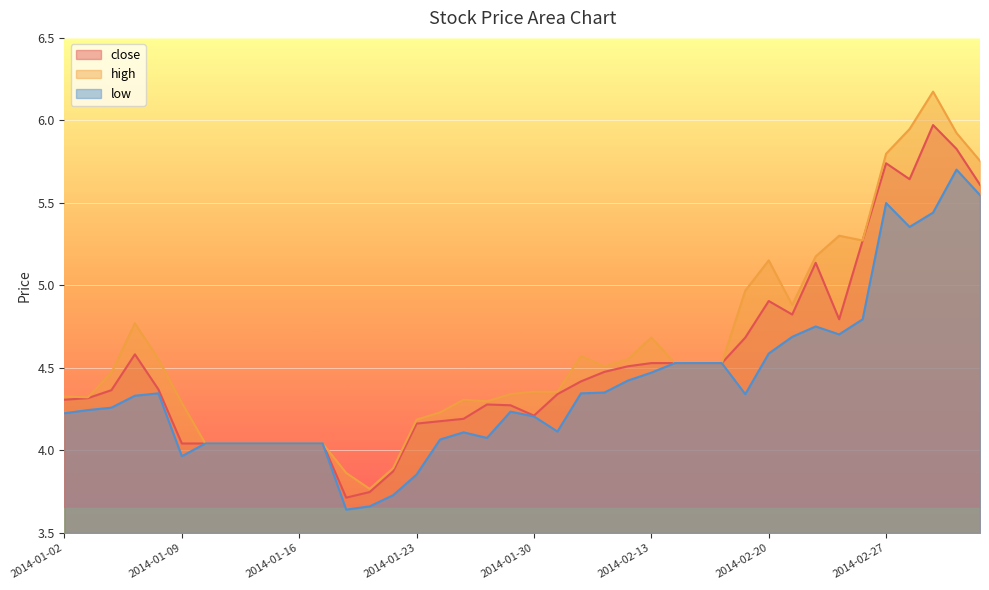

At 2014-01-29, list the series in order from smallest to largest.

low, close, high